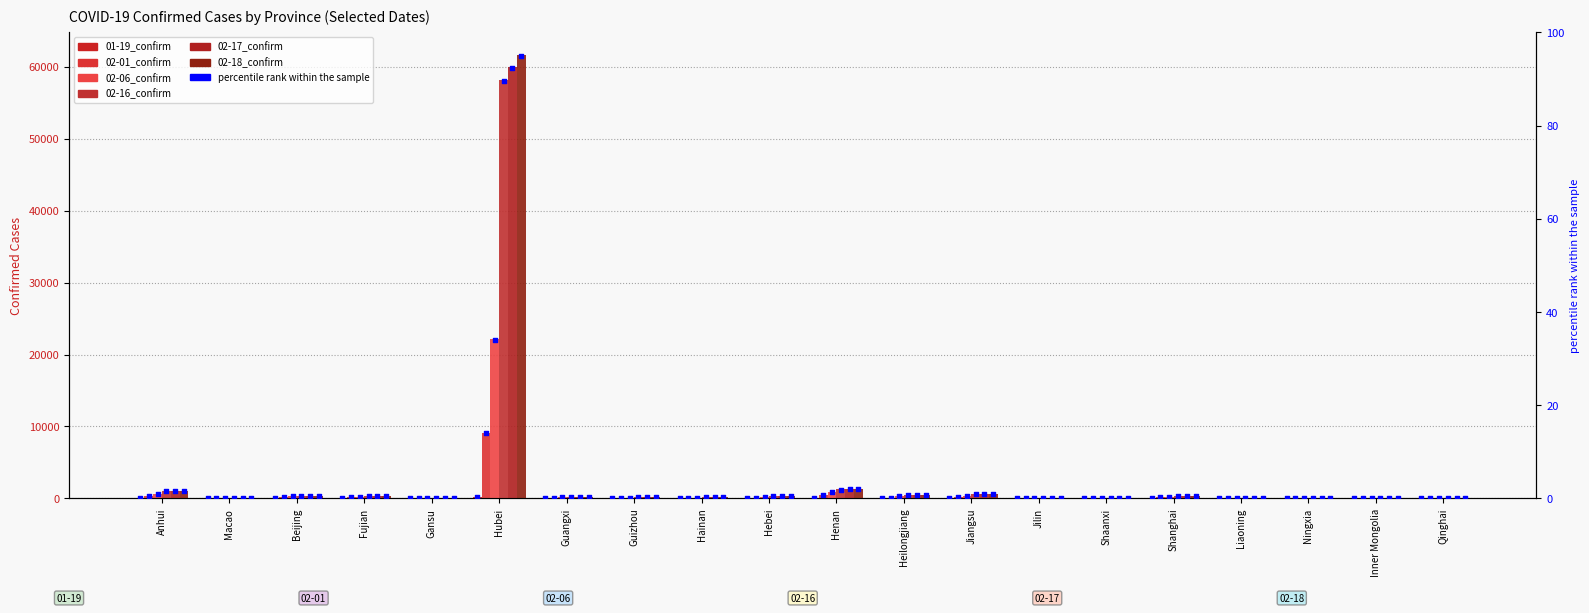

Which series has the largest Y range (max minus min)?

02-18_confirm